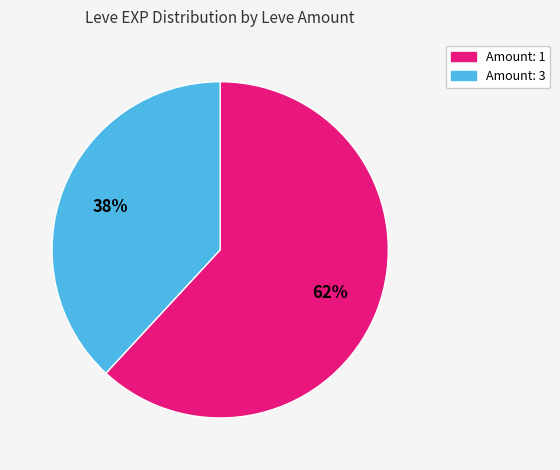

To the nearest percent, what is the difference between the largest and smallest slice percentages?

24%